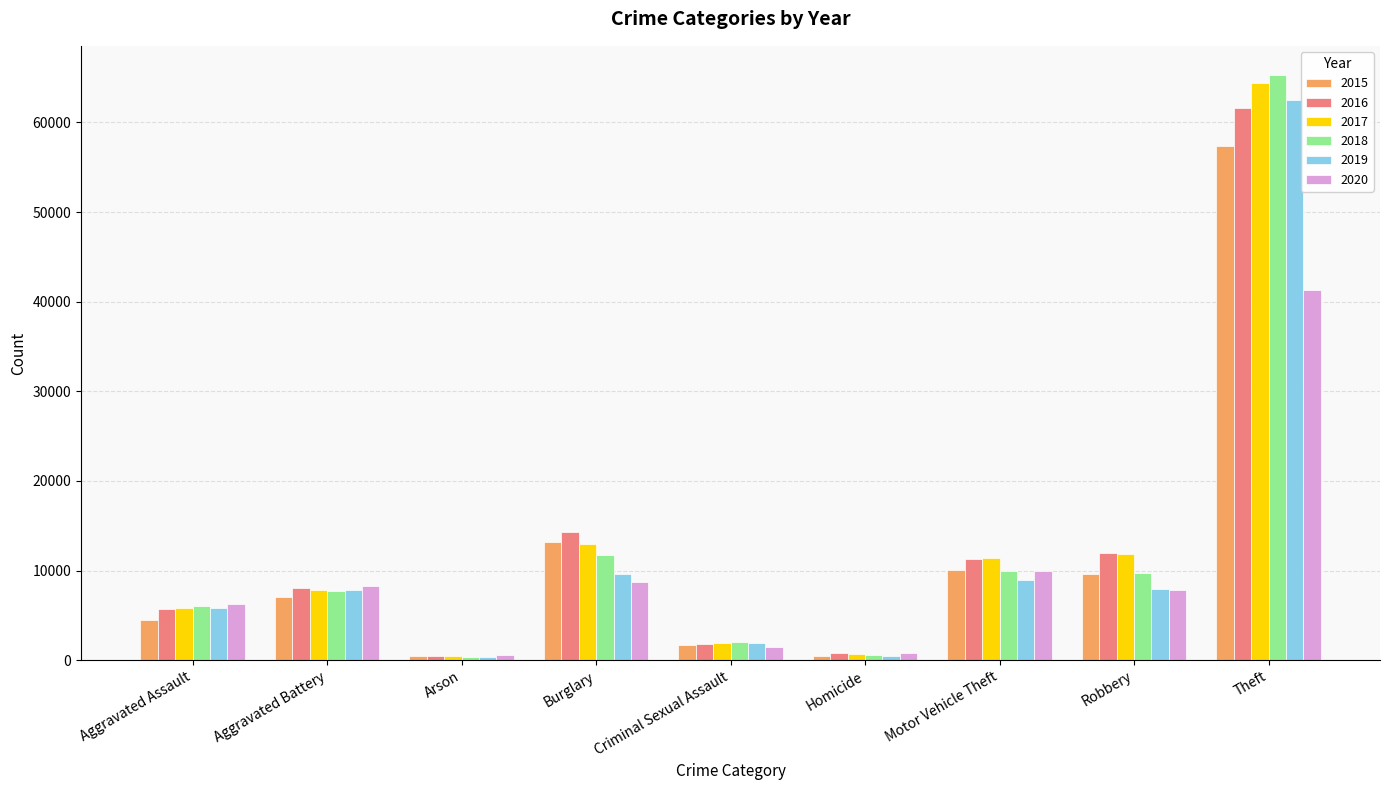

Which category has the highest value across all series?

Theft